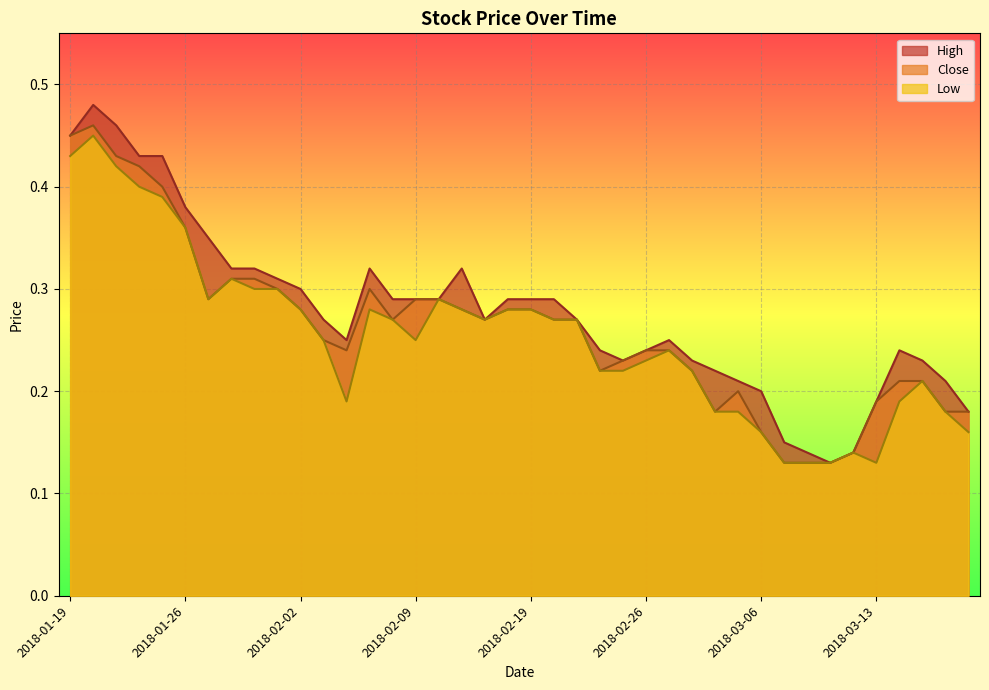

In Close, how many points are higher than both neighbors (excluding endpoints)?

3